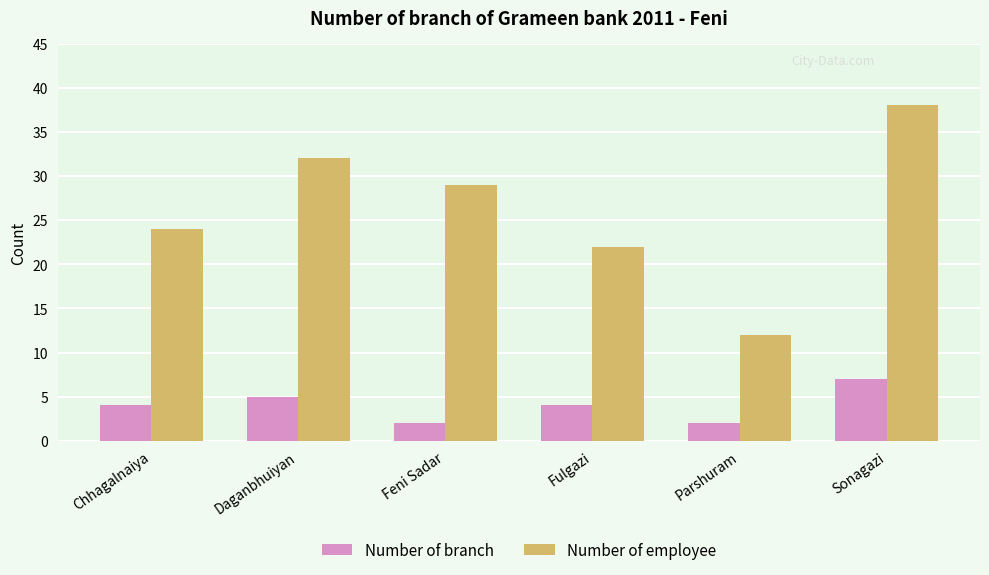

Rank the series by their average value, from lowest to highest.

Number of branch, Number of employee